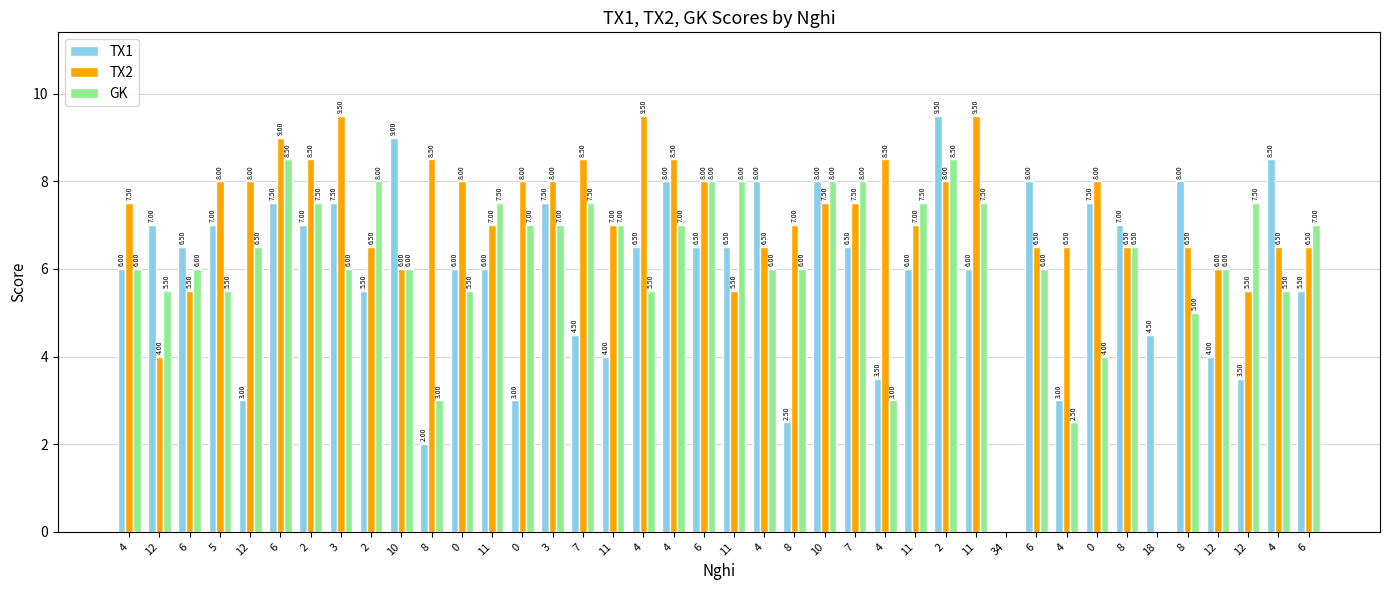

Are the bars horizontal?

No